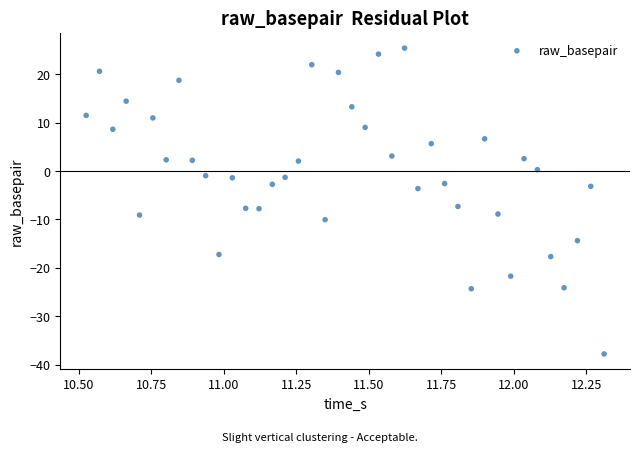

What is the range of Y values (max minus min)?

63.2